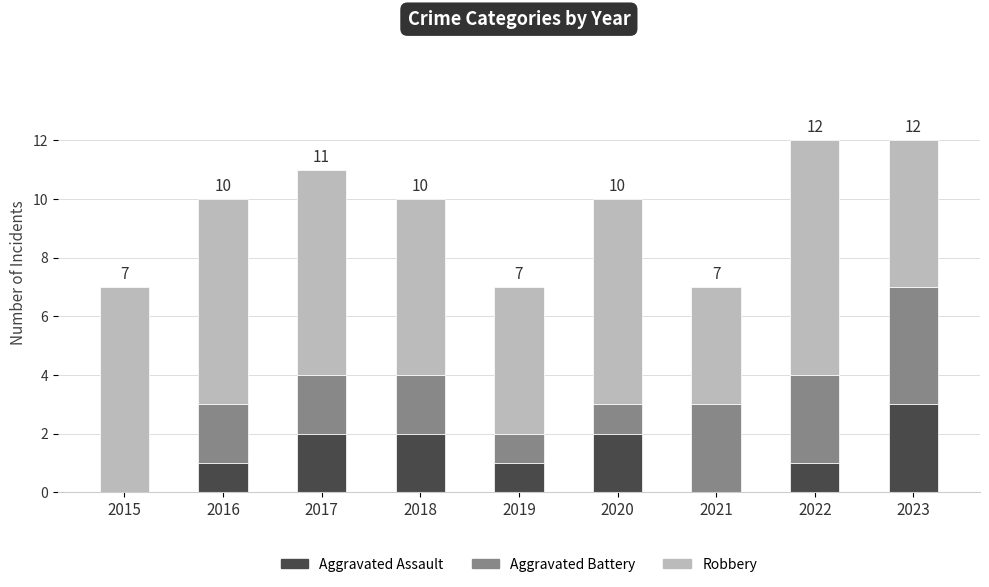

What is the total value across all series at 2016?

10